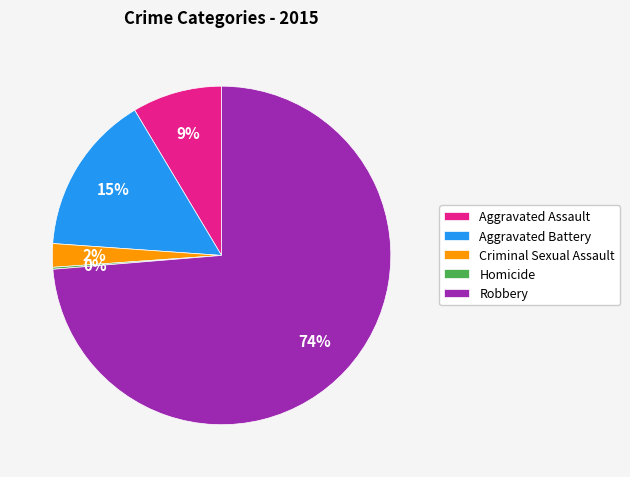

What is the majority slice?

Robbery